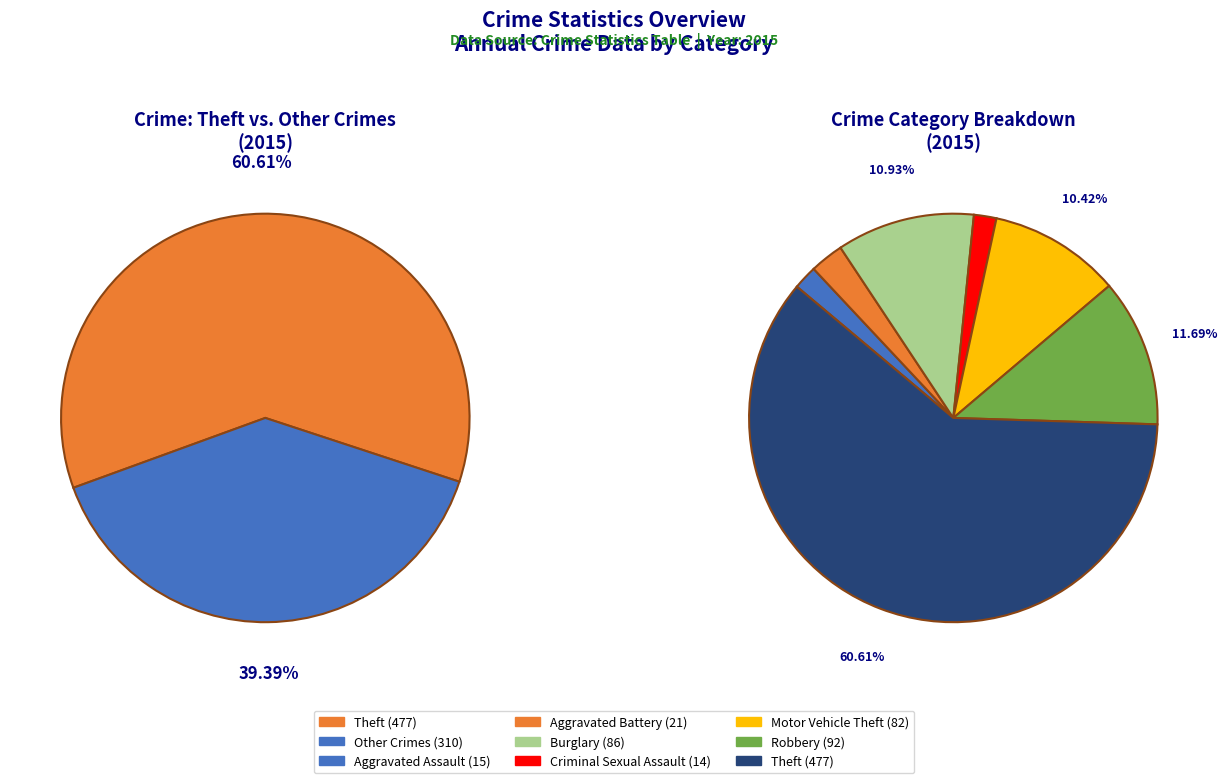

Which slice represents more than half of the pie?

Theft